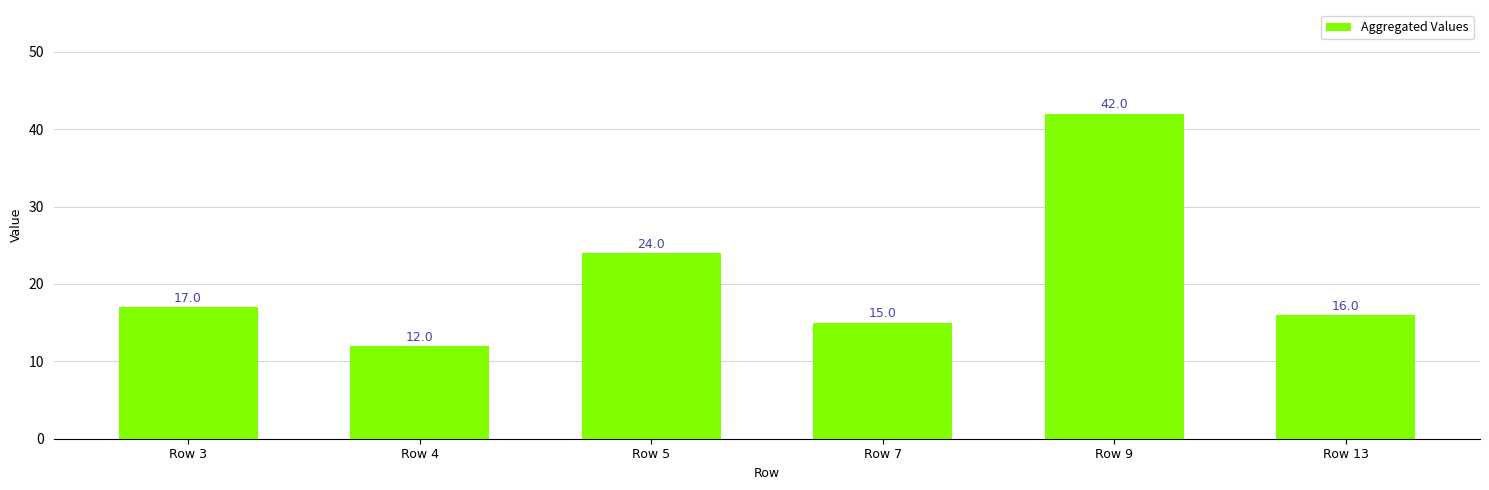

What is the sum of all values?

126